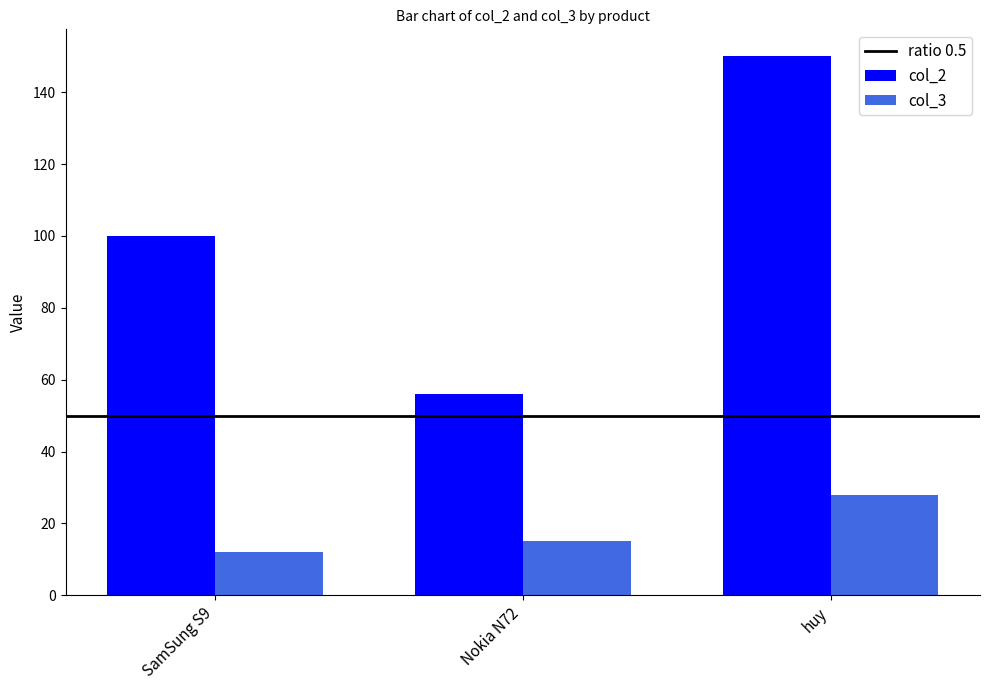

How many data points in col_2 are less than 100?

1